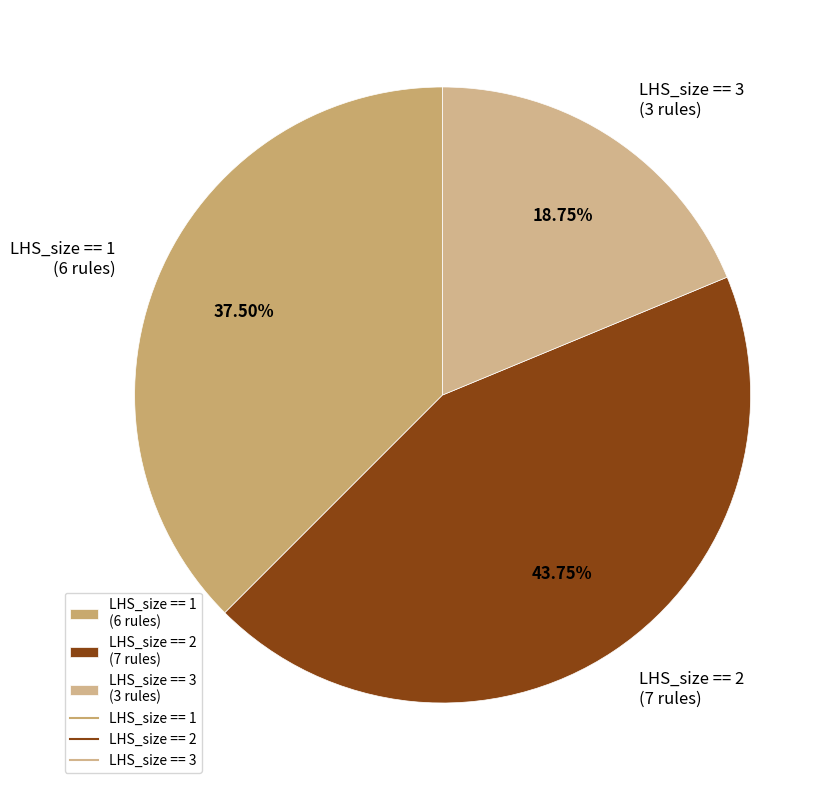

Does any single category account for the majority?

No